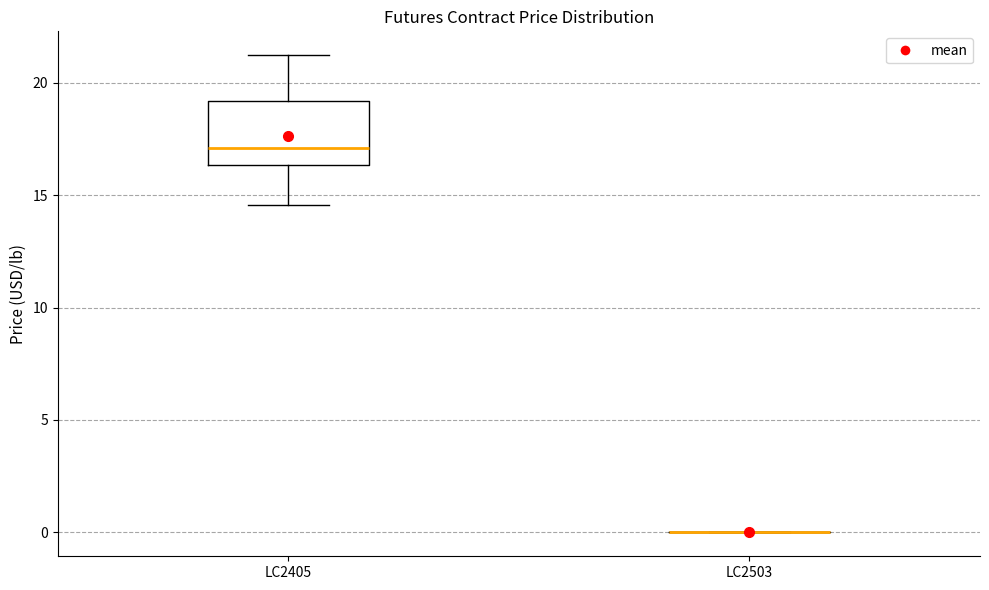

Reading left to right, read every box against the y-axis: the position of its median line, the range the box covers, and the ends of its whiskers. The values are not printed on the chart, so give them approximately, as read against the axis.

LC2405: median 17.0, box 16.5 to 19.0, whiskers 14.5 to 21.0
LC2503: box collapsed to a line at 0.0, whiskers 0.0 to 0.0